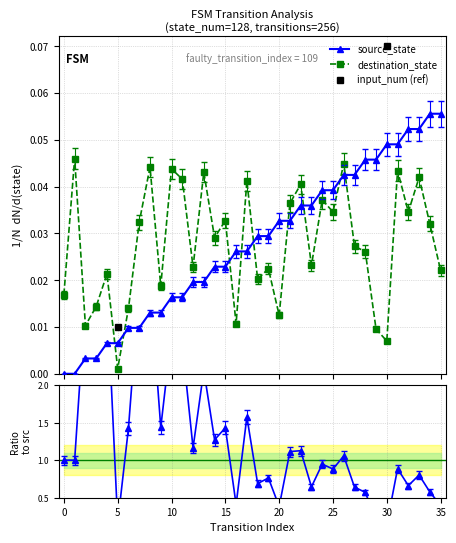

What is the label of the 19th point from the left?

18